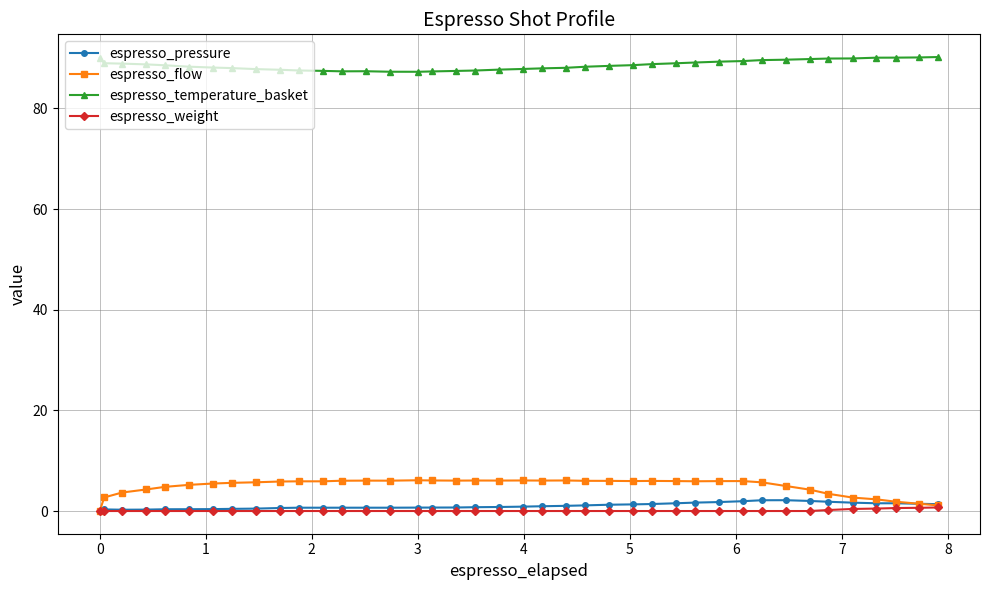

What is the value of the espresso_pressure point at the 38th from the left?

1.5